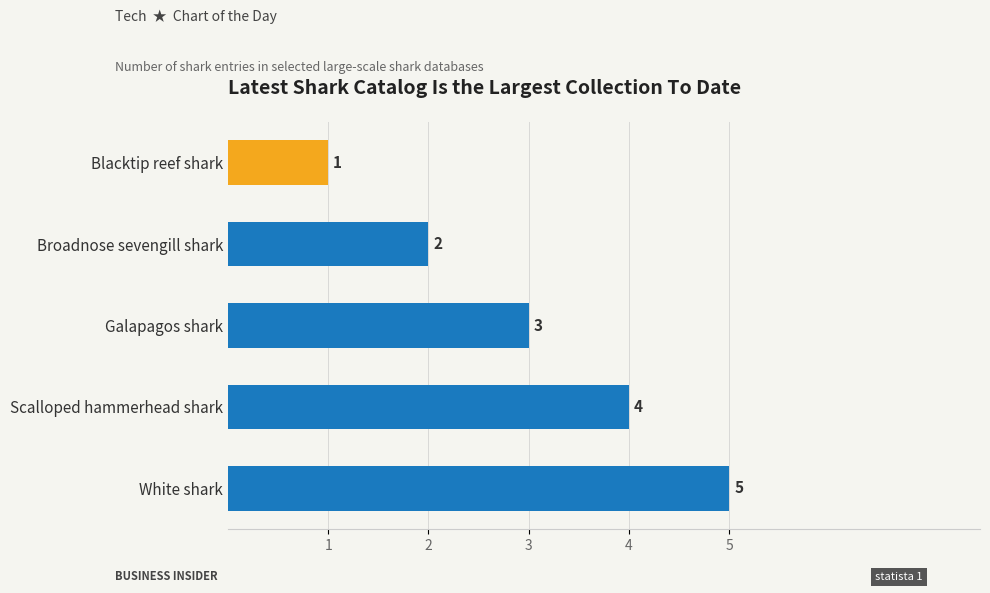

List the labels in order of value, smallest first.

Blacktip reef shark, Broadnose sevengill shark, Galapagos shark, Scalloped hammerhead shark, White shark